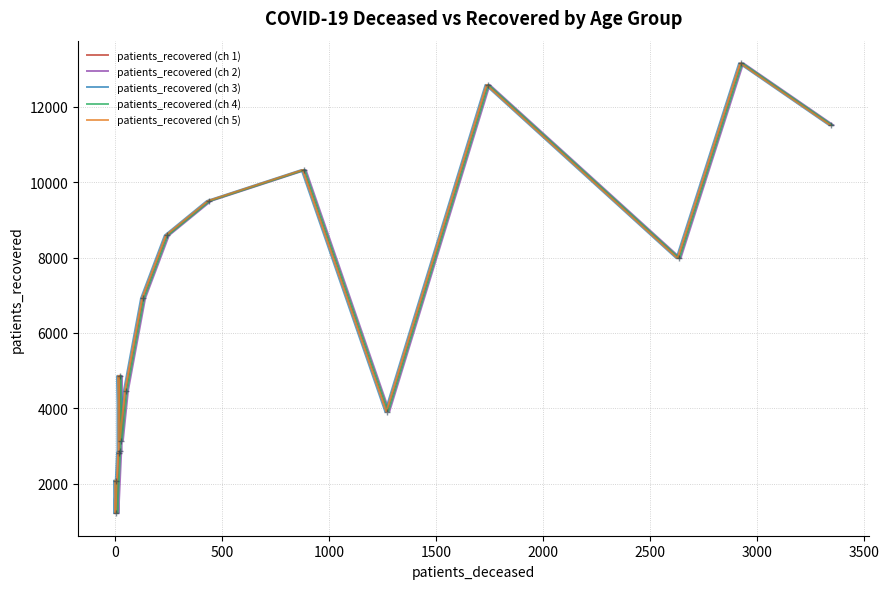

True or false: patients_recovered (ch 3) and patients_recovered (ch 1) intersect in this chart.

False